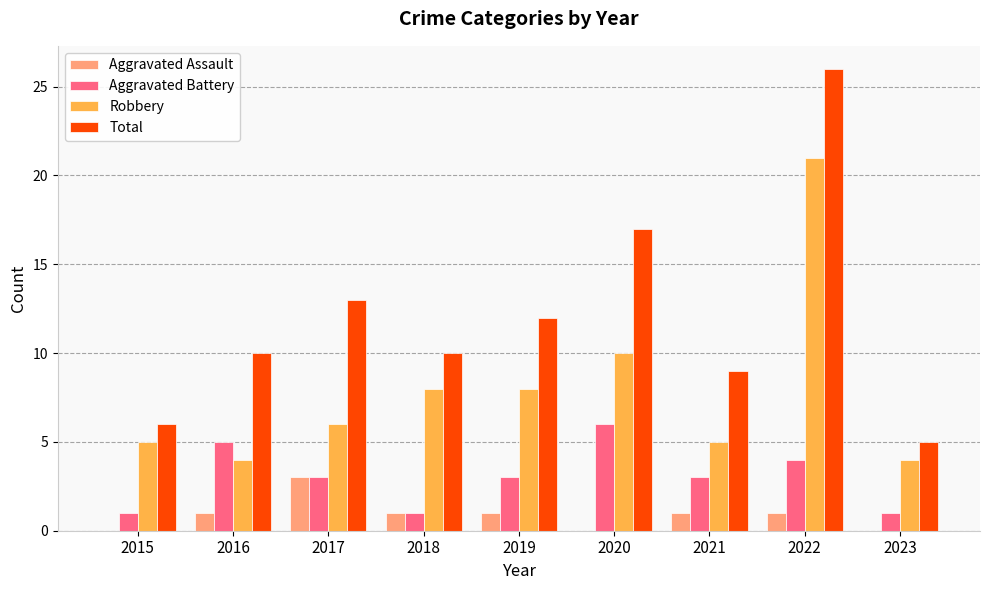

At which category does the chart reach its peak across all series?

2022